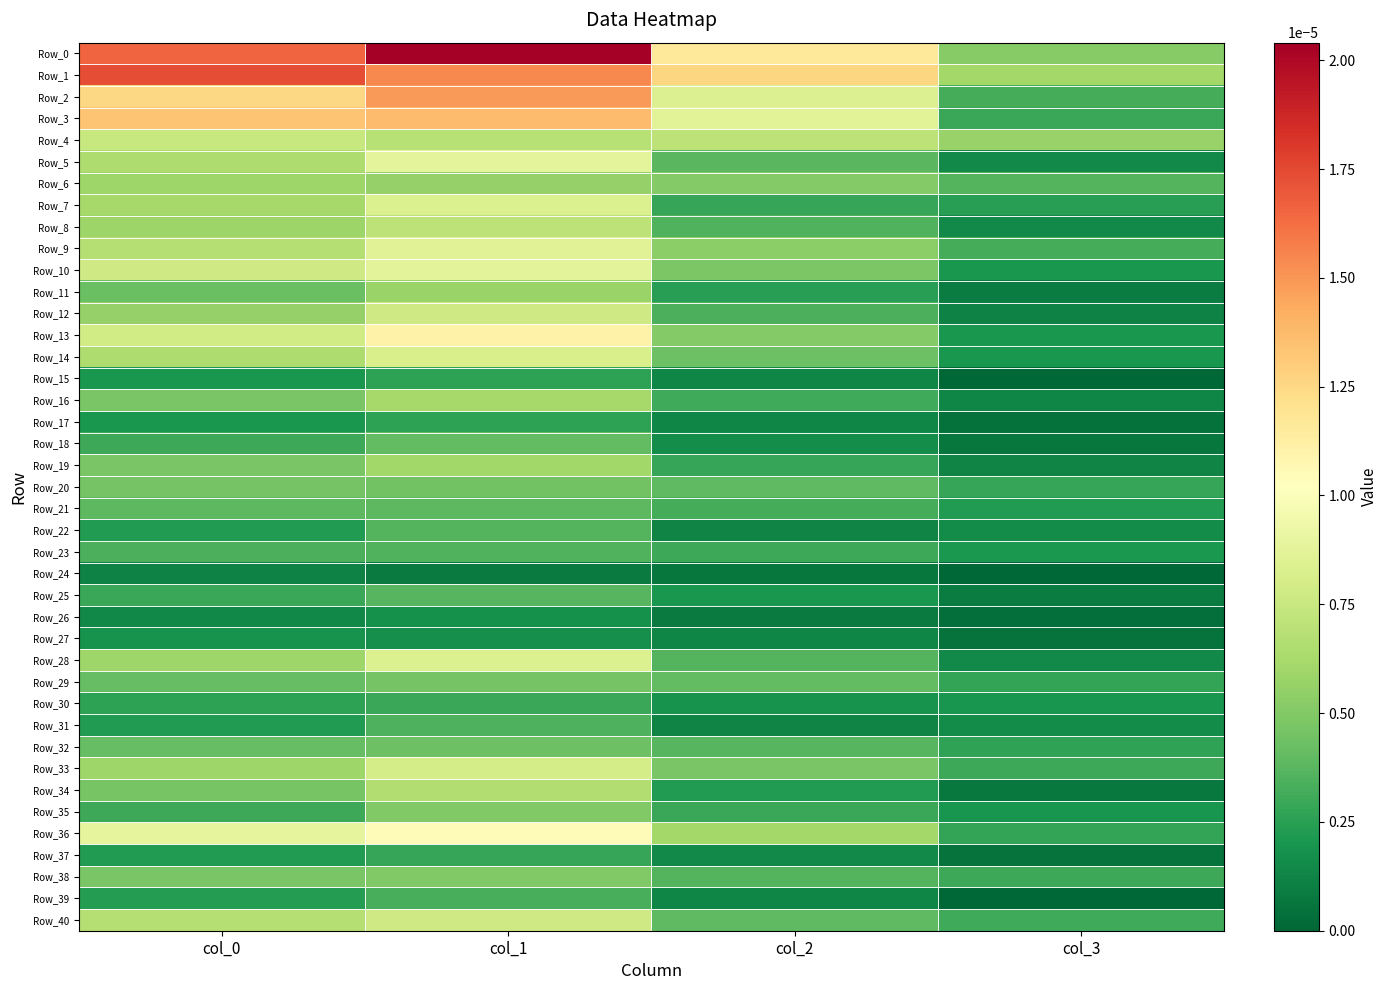

At which category is the sum across all series the highest?

col_1